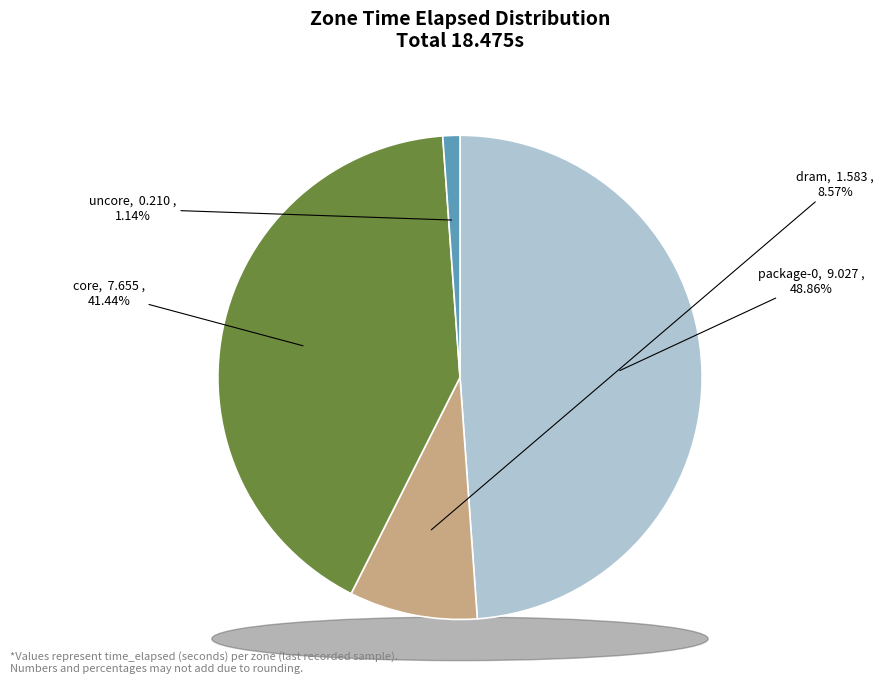

What is the total percentage of dram and core?

50.0%